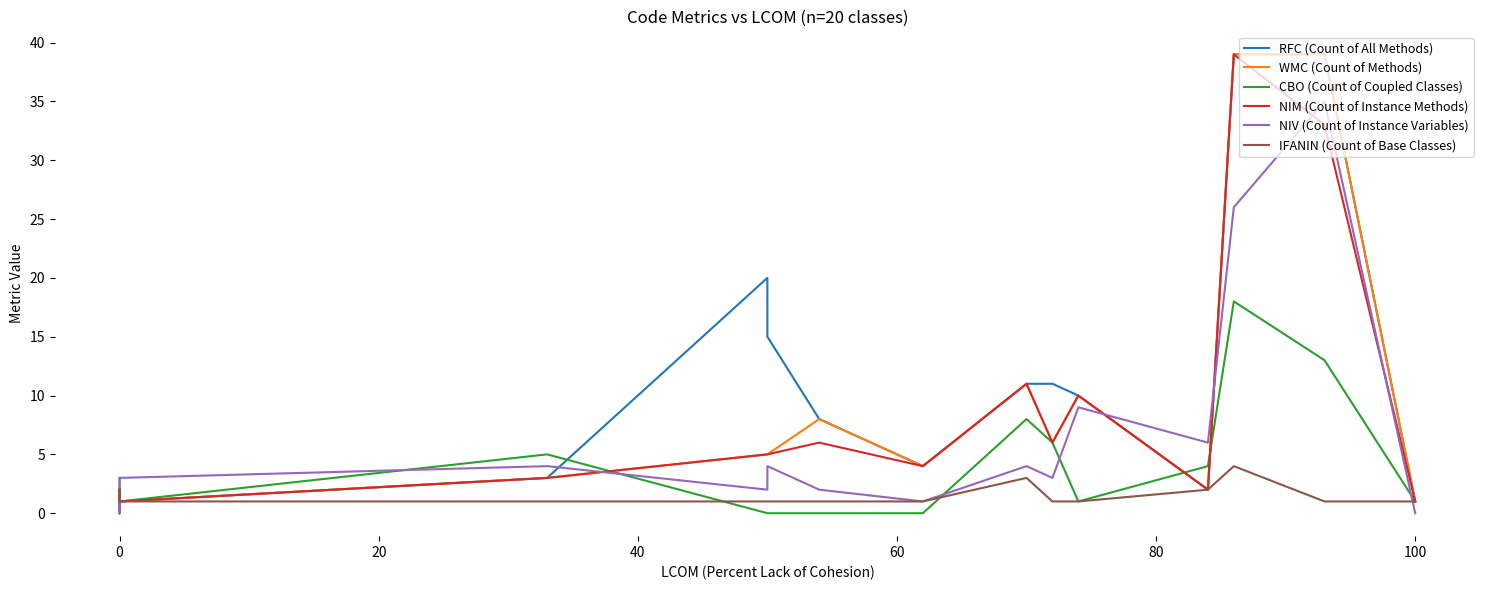

Which series has the largest total across all categories?

RFC (Count of All Methods)